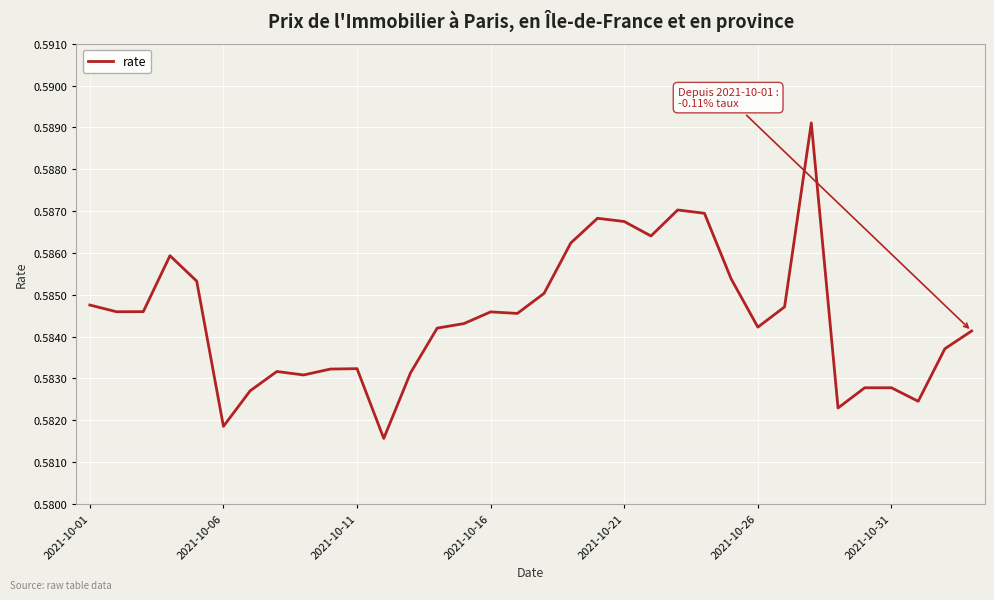

How many lines are shown in the chart?

1